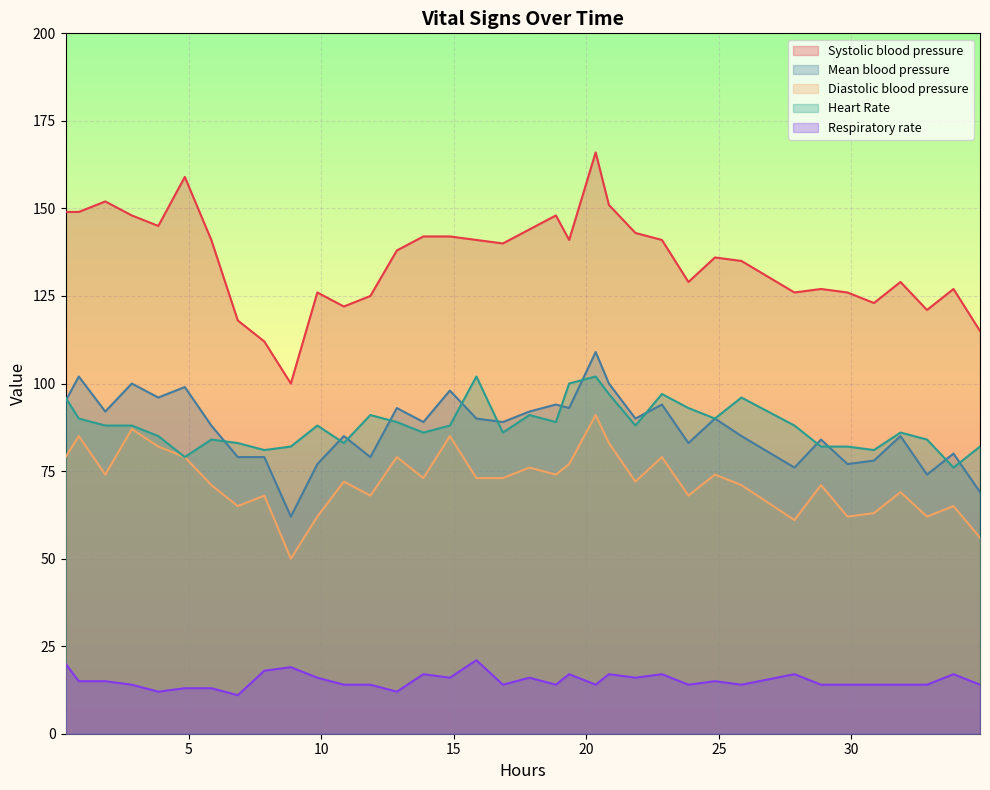

How many values in the Heart Rate series are below 88?

16